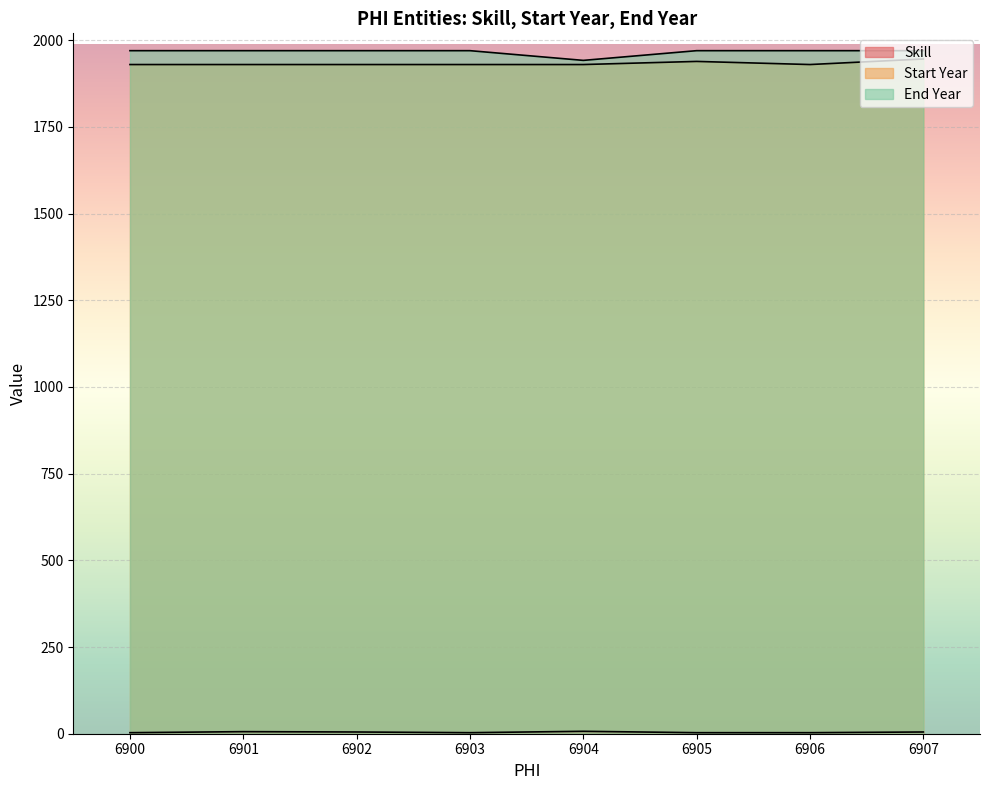

True or false: End Year and Skill intersect in this chart.

False